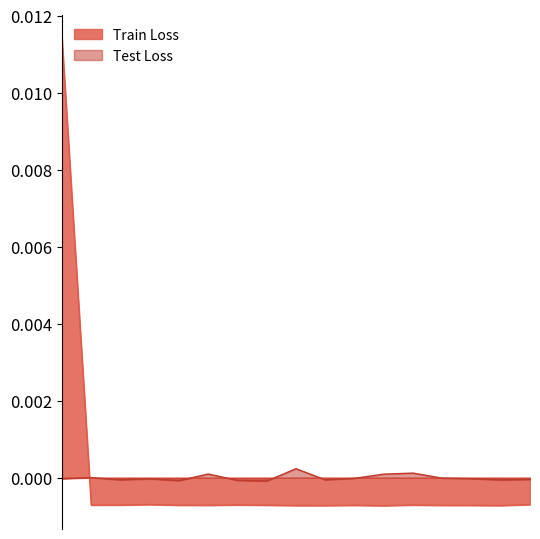

At which label does Train Loss first exceed 0?

1